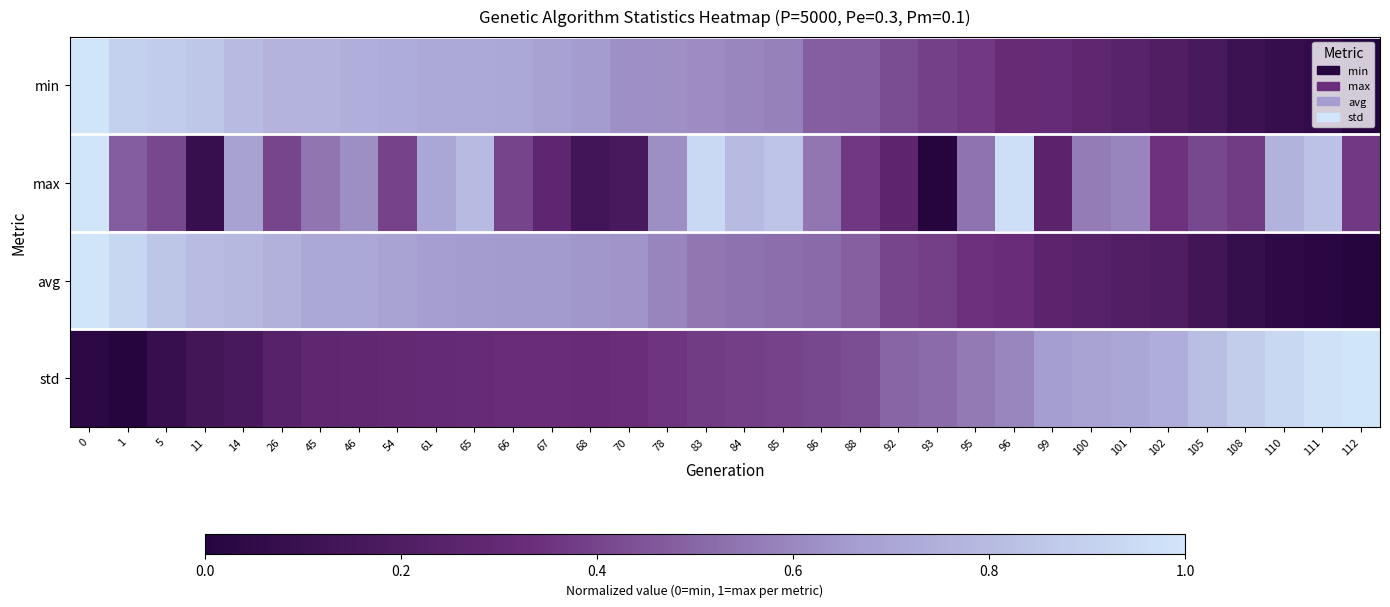

Reading right to left, list all the values displayed in this chart.

min: 112=0.0	111=0.1	110=0.1	108=0.1	105=0.2	102=0.2	101=0.2	100=0.3	99=0.3	96=0.3	95=0.4	93=0.4	92=0.4	88=0.5	86=0.5	85=0.6	84=0.6	83=0.6	78=0.6	70=0.6	68=0.7	67=0.7	66=0.7	65=0.7	61=0.7	54=0.7	46=0.7	45=0.8	26=0.8	14=0.8	11=0.9	5=0.9	1=0.9	0=1.0
max: 112=0.4	111=0.8	110=0.8	108=0.4	105=0.4	102=0.3	101=0.6	100=0.6	99=0.3	96=1.0	95=0.5	93=0.0	92=0.3	88=0.4	86=0.5	85=0.8	84=0.8	83=0.9	78=0.6	70=0.2	68=0.1	67=0.3	66=0.4	65=0.8	61=0.7	54=0.4	46=0.6	45=0.5	26=0.4	14=0.7	11=0.1	5=0.4	1=0.5	0=1.0
avg: 112=0.0	111=0.0	110=0.0	108=0.1	105=0.1	102=0.2	101=0.2	100=0.2	99=0.3	96=0.3	95=0.3	93=0.4	92=0.4	88=0.5	86=0.5	85=0.5	84=0.5	83=0.5	78=0.6	70=0.6	68=0.6	67=0.7	66=0.7	65=0.7	61=0.7	54=0.7	46=0.7	45=0.7	26=0.8	14=0.8	11=0.8	5=0.9	1=0.9	0=1.0
std: 112=1.0	111=1.0	110=0.9	108=0.9	105=0.8	102=0.7	101=0.7	100=0.7	99=0.7	96=0.6	95=0.6	93=0.5	92=0.5	88=0.4	86=0.4	85=0.4	84=0.4	83=0.4	78=0.4	70=0.3	68=0.3	67=0.3	66=0.3	65=0.3	61=0.3	54=0.3	46=0.3	45=0.3	26=0.2	14=0.2	11=0.1	5=0.1	1=0.0	0=0.0